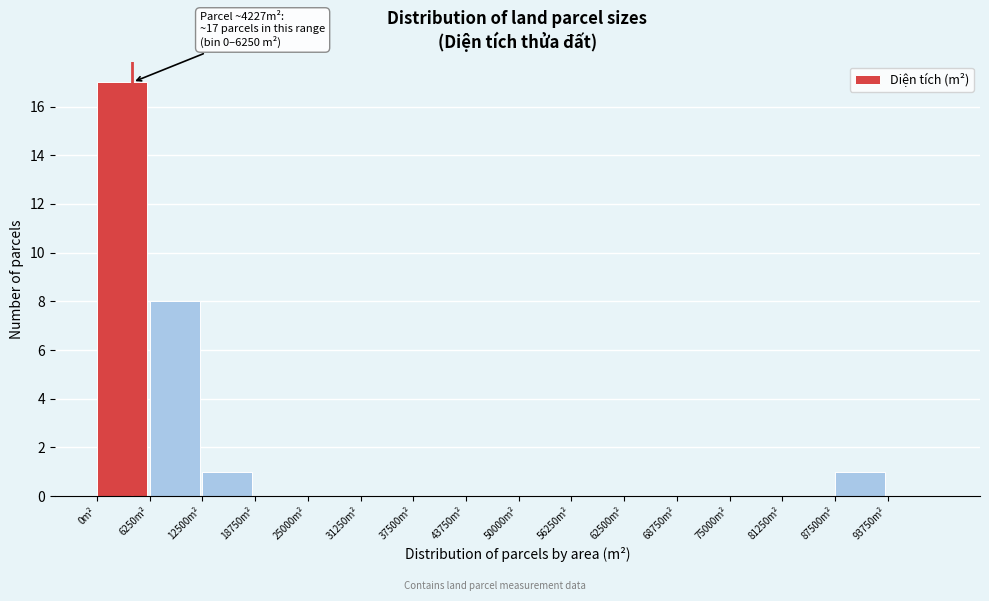

Which range on the x-axis has the tallest bar?

0 to 6000